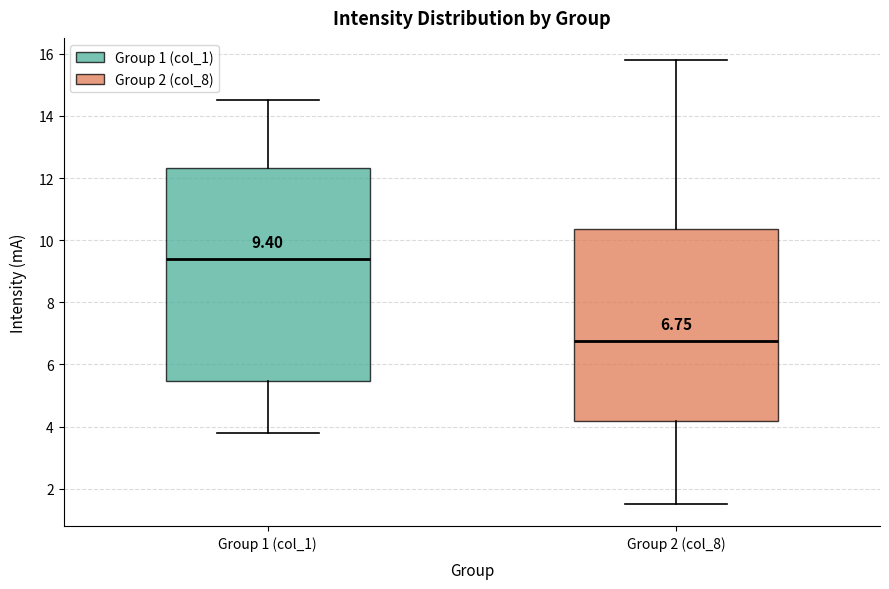

Which box is the tallest, from its lower edge to its upper edge?

Group 1 (col_1)